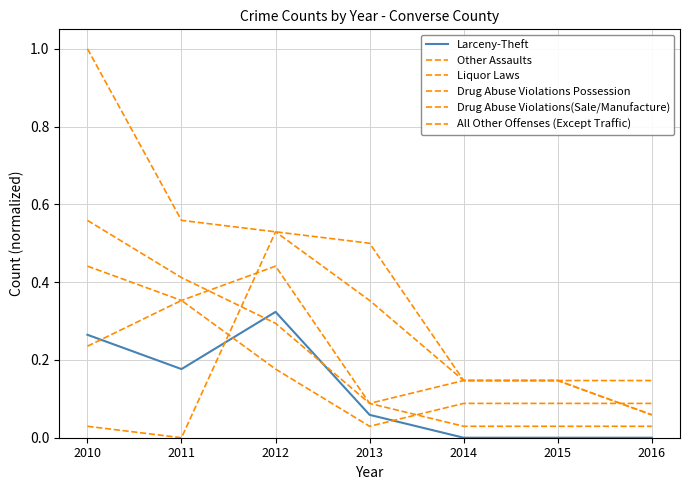

Is the value of Drug Abuse Violations Possession at 2015 greater than the value of Larceny-Theft at 2011?

No